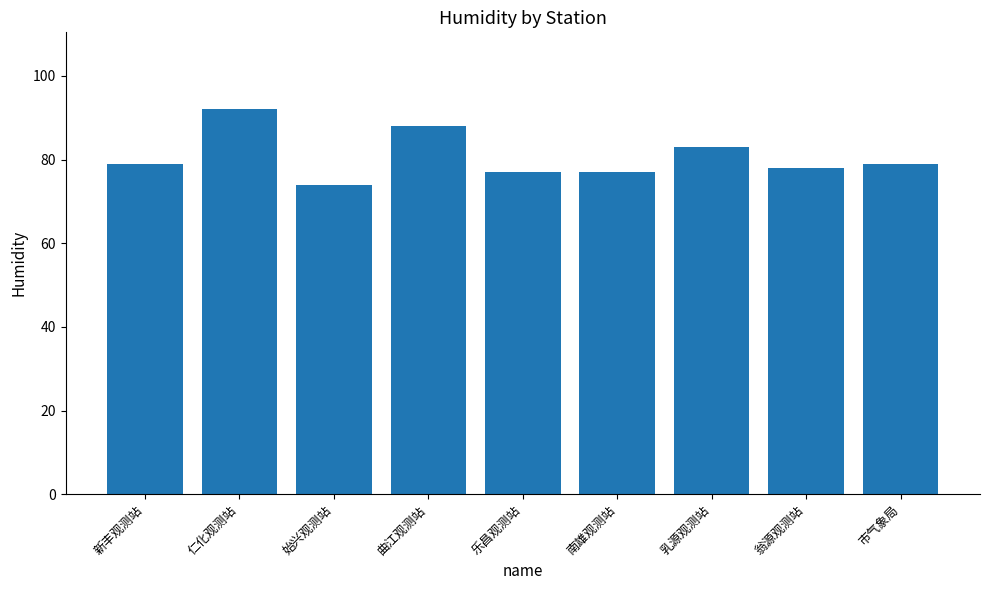

What is the maximum value shown in the chart?

92